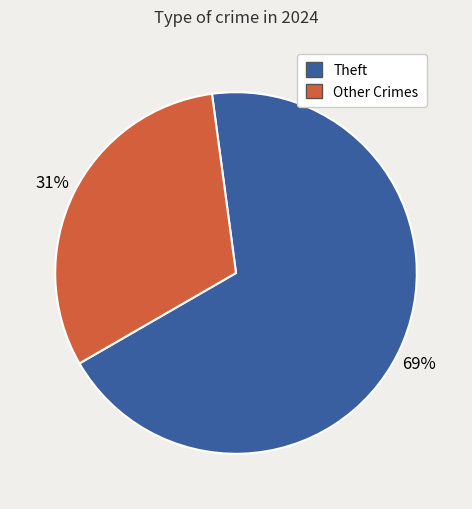

To the nearest percent, what is the difference between the largest and smallest slice percentages?

38%